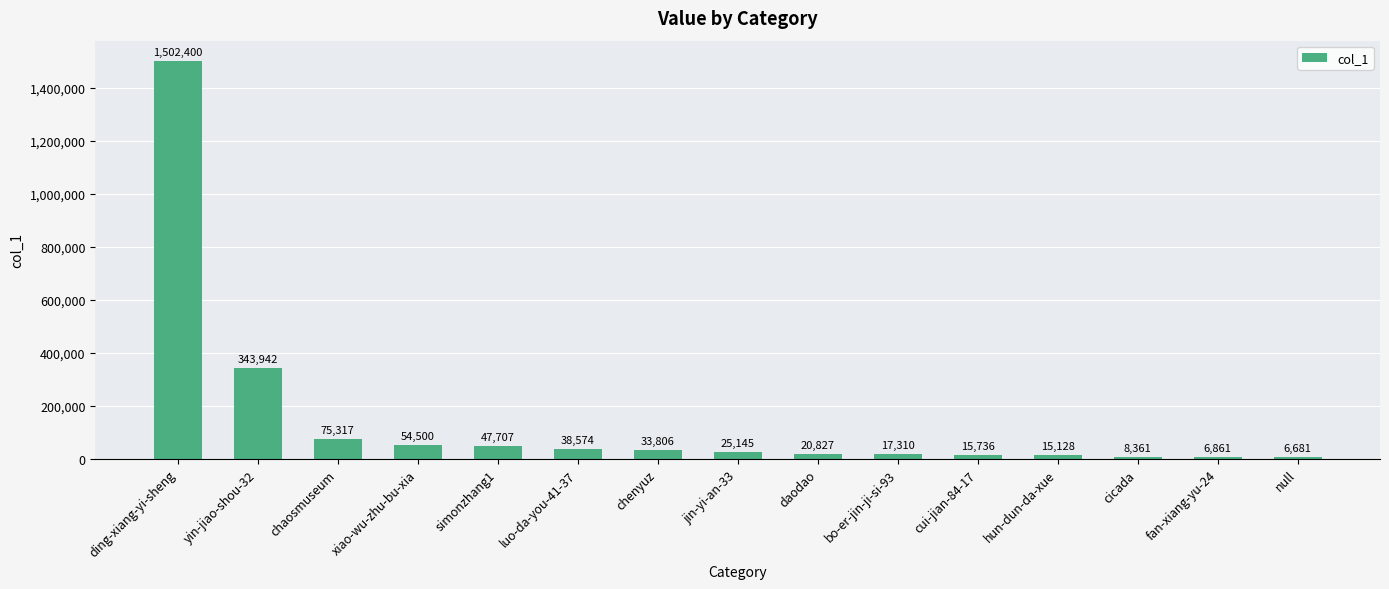

Which label corresponds to the largest value in the chart?

ding-xiang-yi-sheng